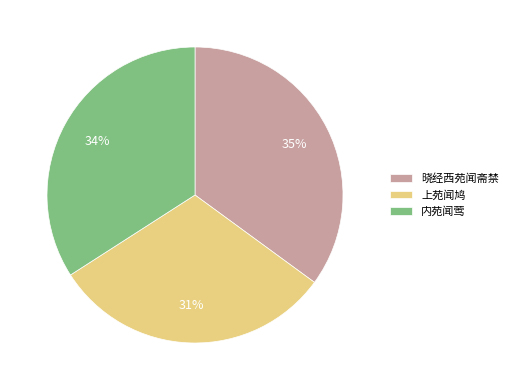

Rank the categories by value from highest to lowest.

晓经西苑闻斋禁, 内苑闻莺, 上苑闻鸠